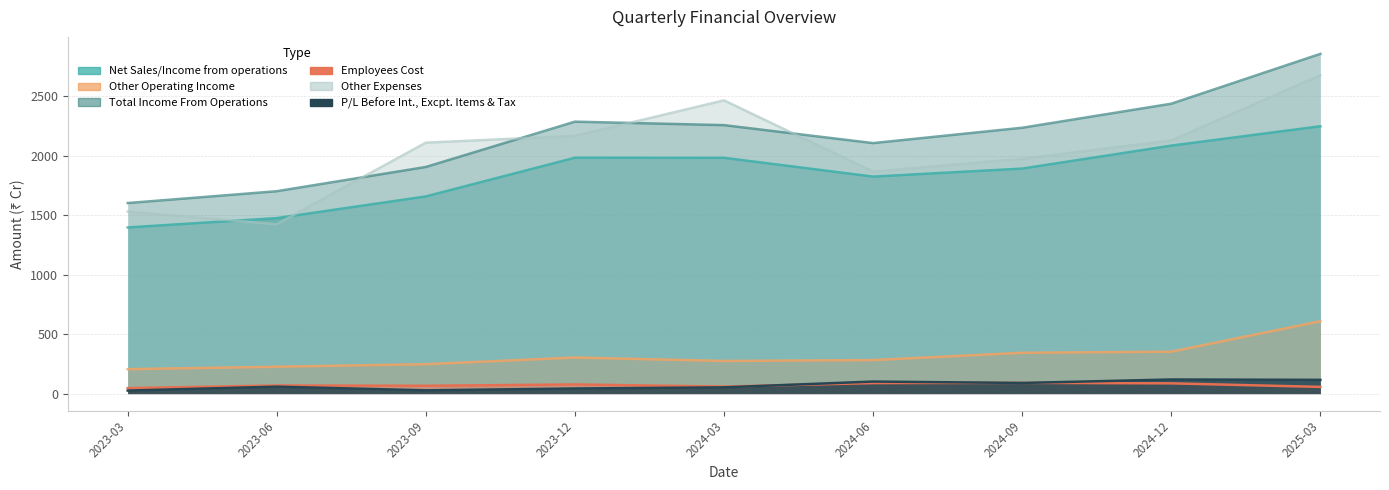

What is the difference between the P/L Before Int., Excpt. Items & Tax values at 2024-09 and 2025-03?

26.1